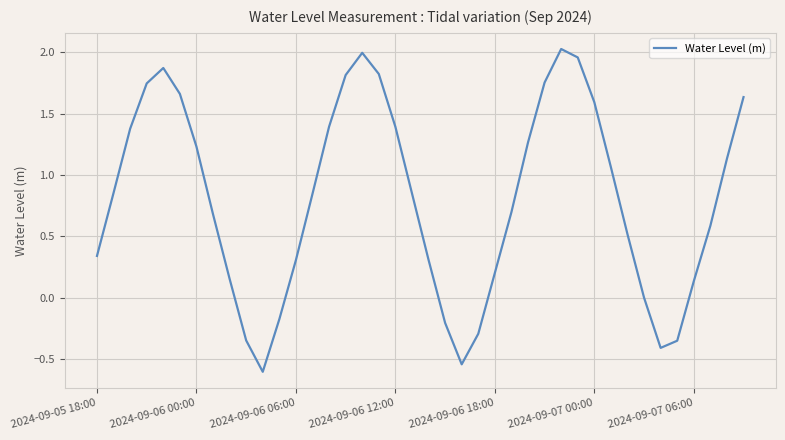

What is the minimum value shown in the chart?

-0.6